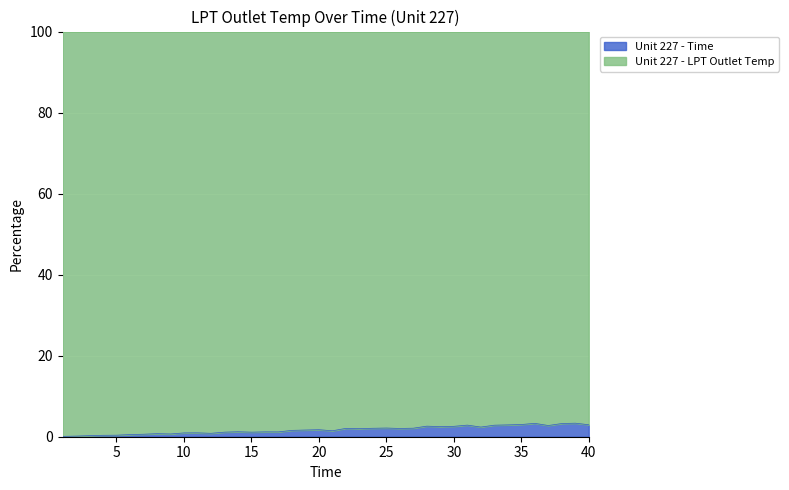

Where is the first local maximum?

8